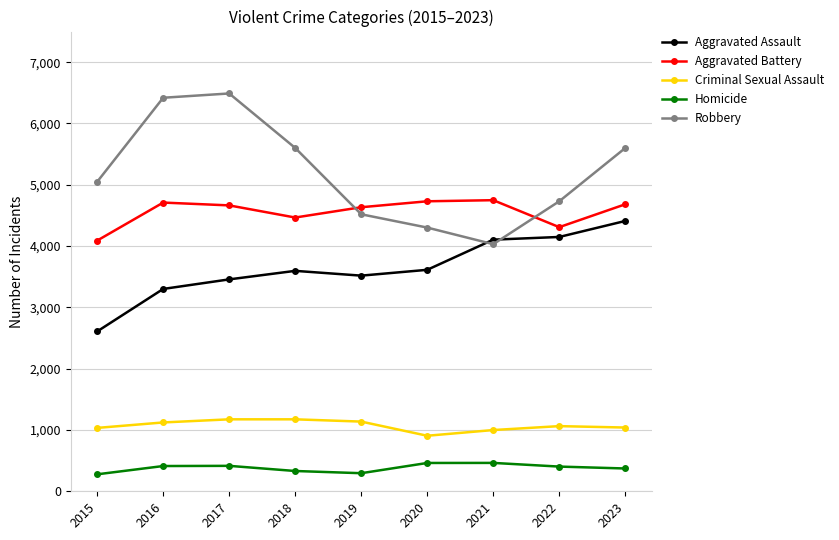

Read the Aggravated Assault value at 2016.

3301